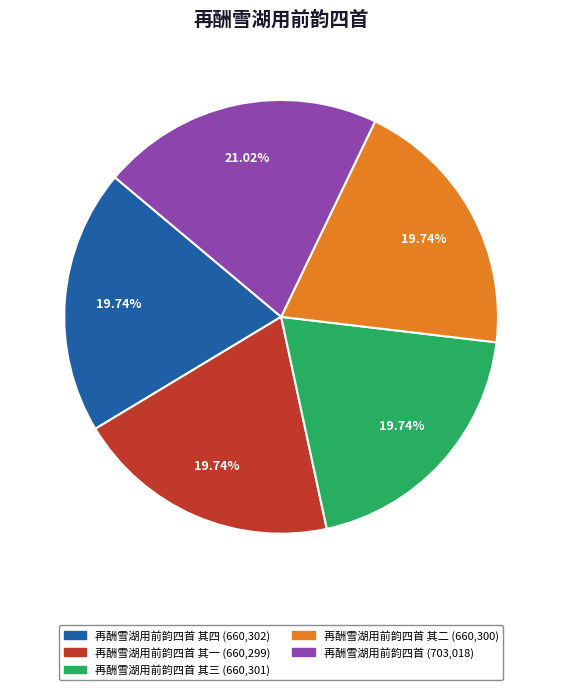

Is there any slice that represents more than half of the pie?

No